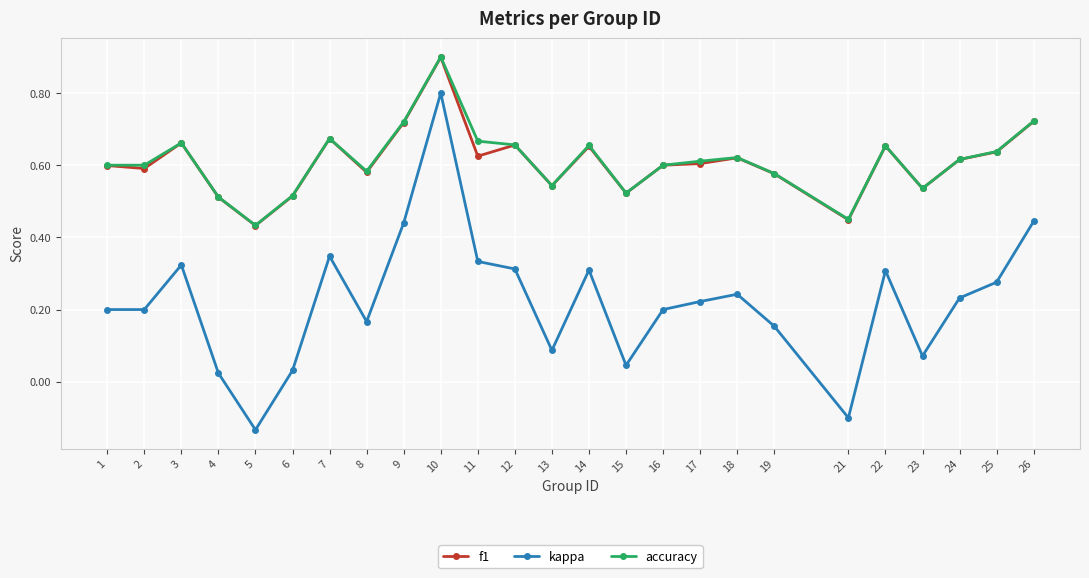

At which category does the chart reach its peak across all series?

10